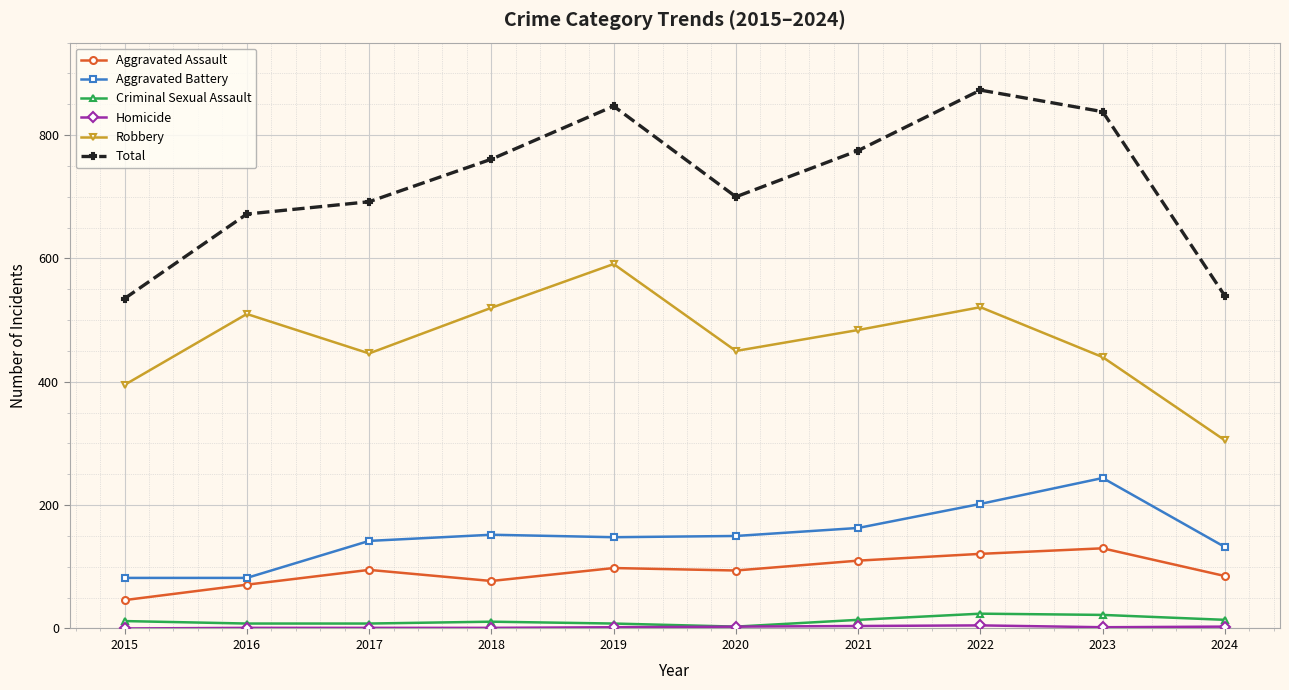

What is the difference between the second highest and second lowest values in the Aggravated Battery series?

120